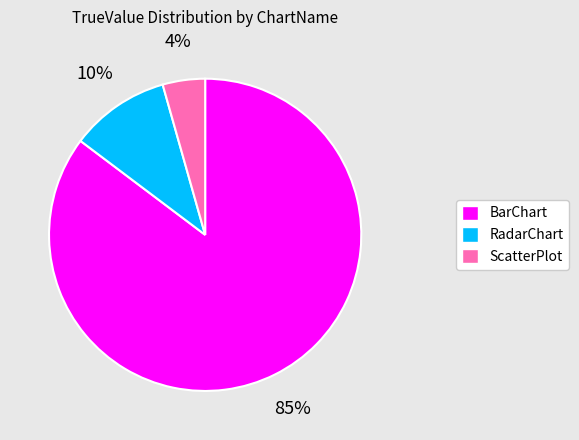

How many slices are in this pie chart?

3